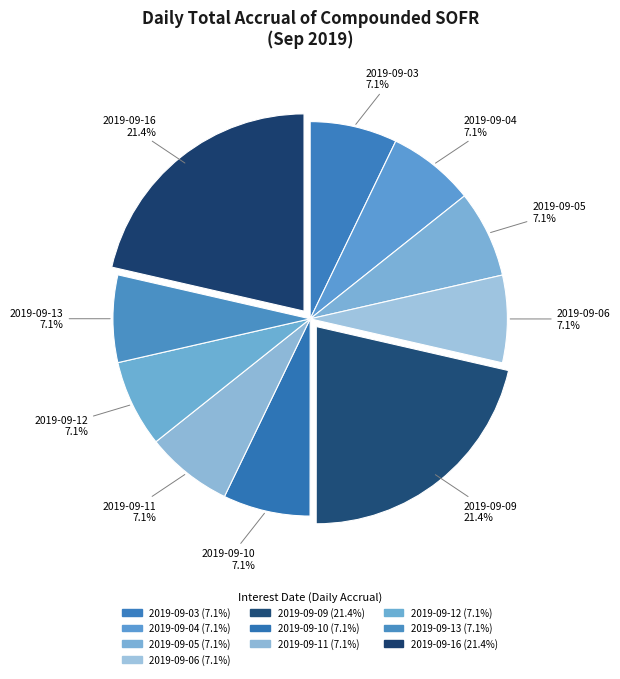

The 2019-09-04 slice represents 7% of the pie. True or false?

True